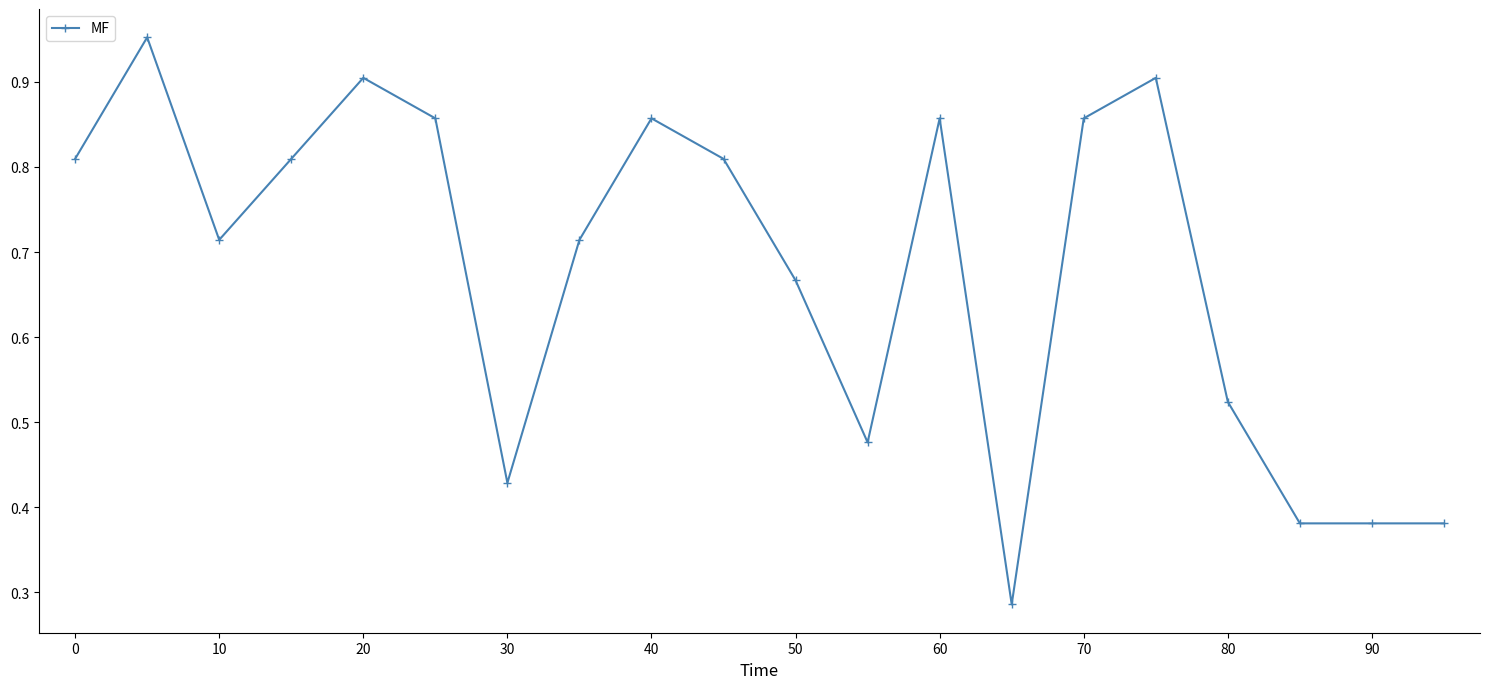

What is the sum of all values?

13.6